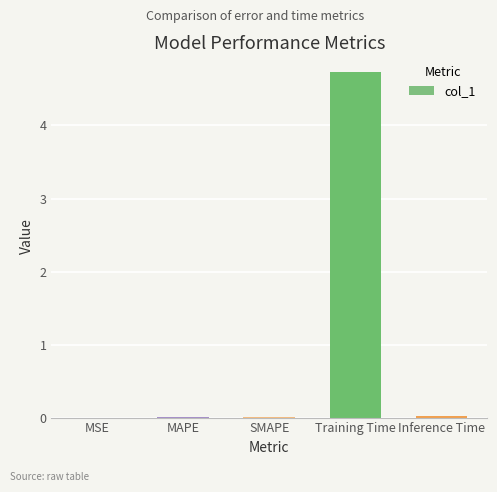

The chart shows a value of 4.7 at Training Time. True or false?

True